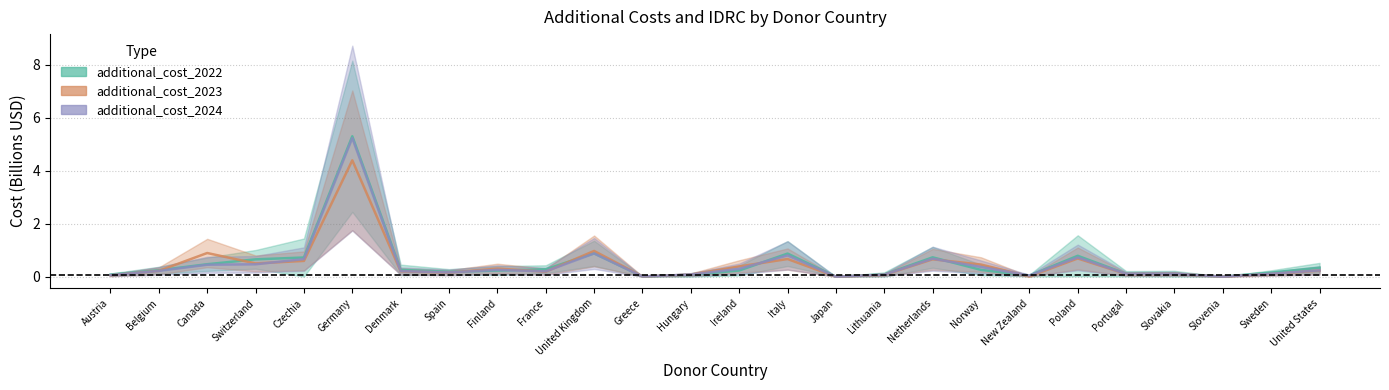

At which category does additional_cost_2022 reach its first local peak?

Germany